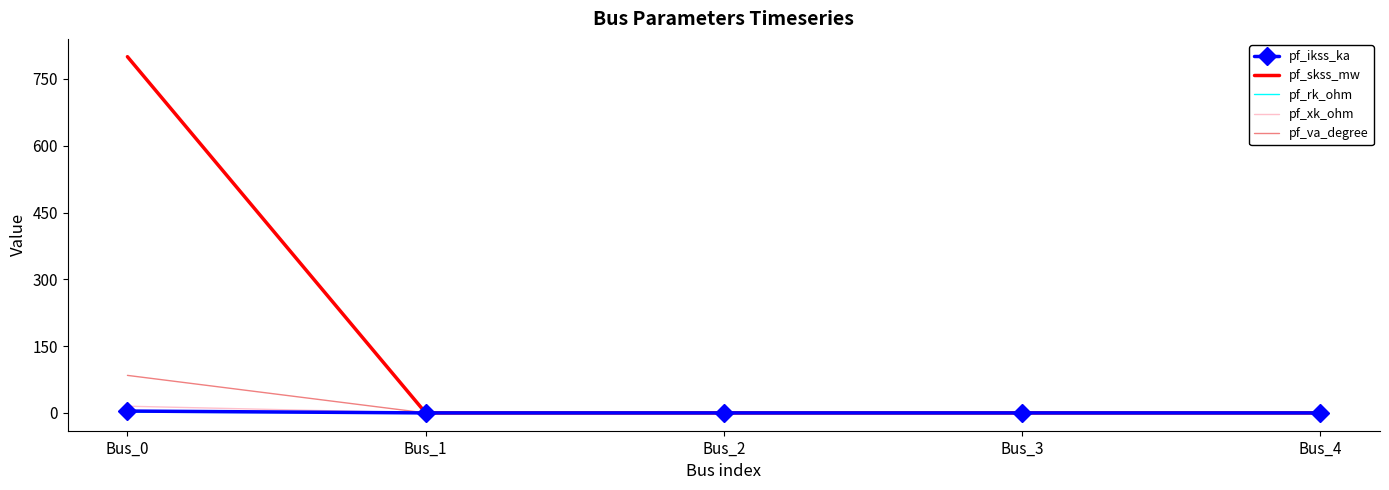

What is the greatest value displayed?

800.0